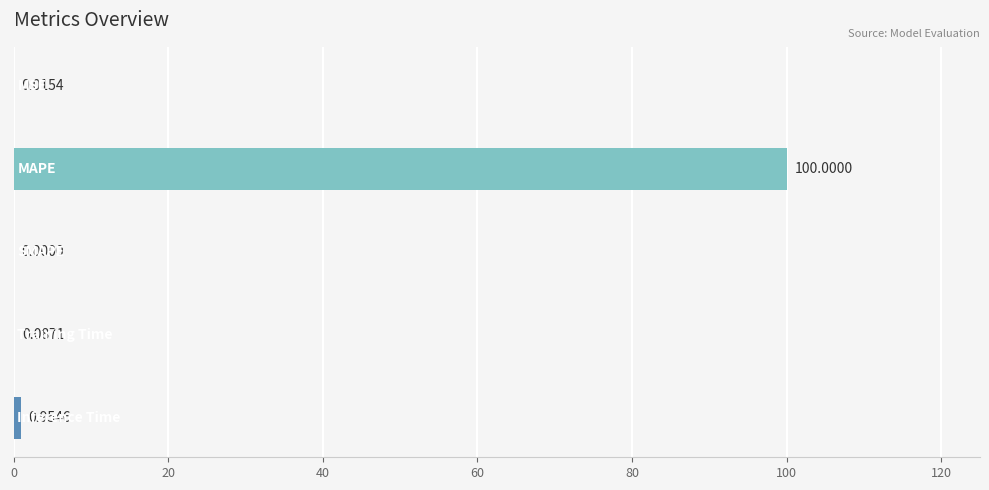

What is the sum of all values?

101.1